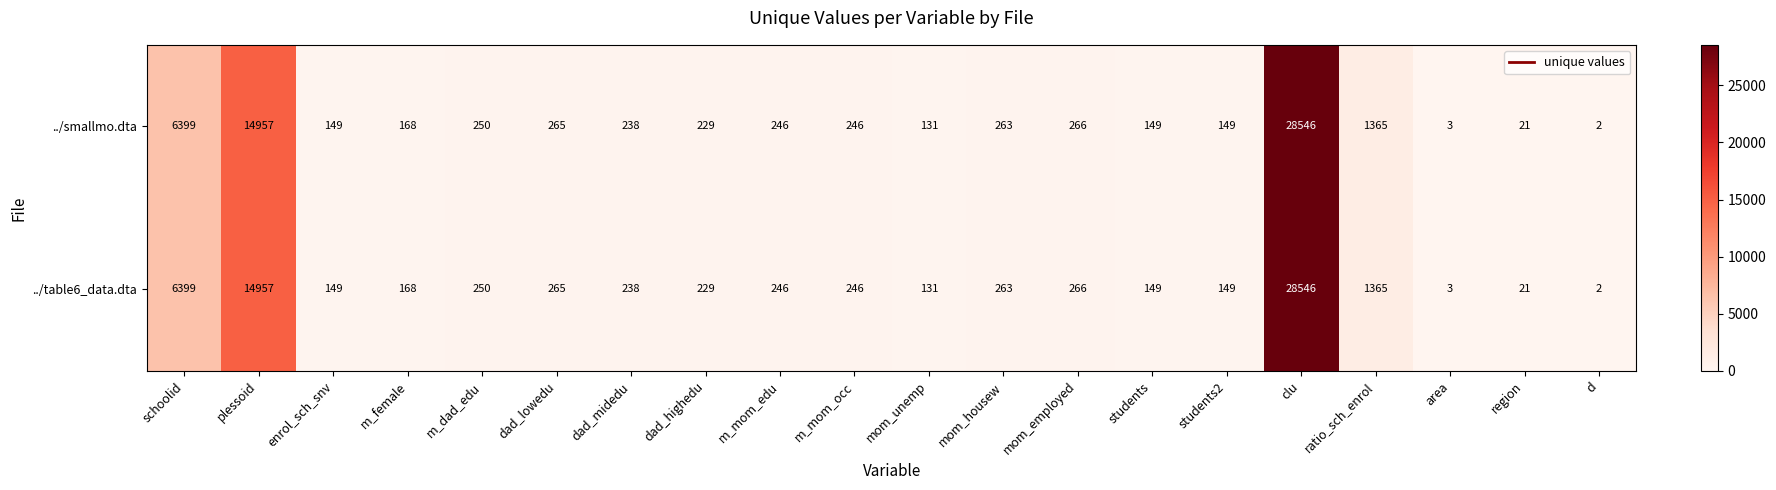

True or false: ../table6_data.dta has a value of 35 at region.

False